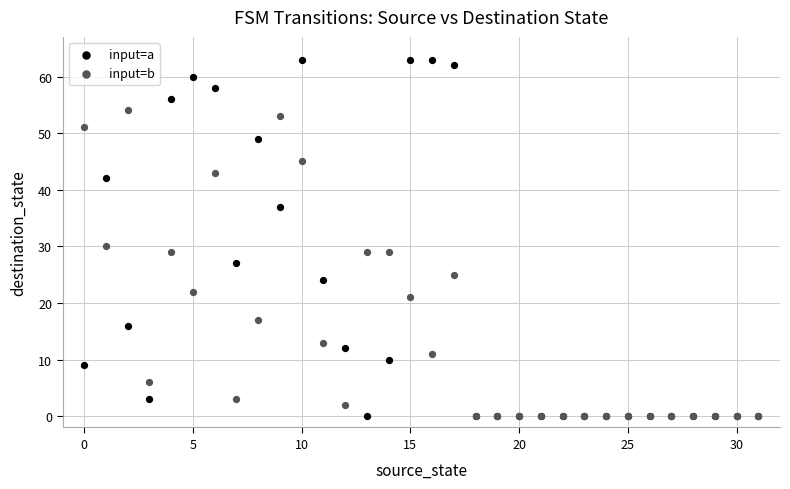

Which series reaches the maximum Y coordinate?

input=a